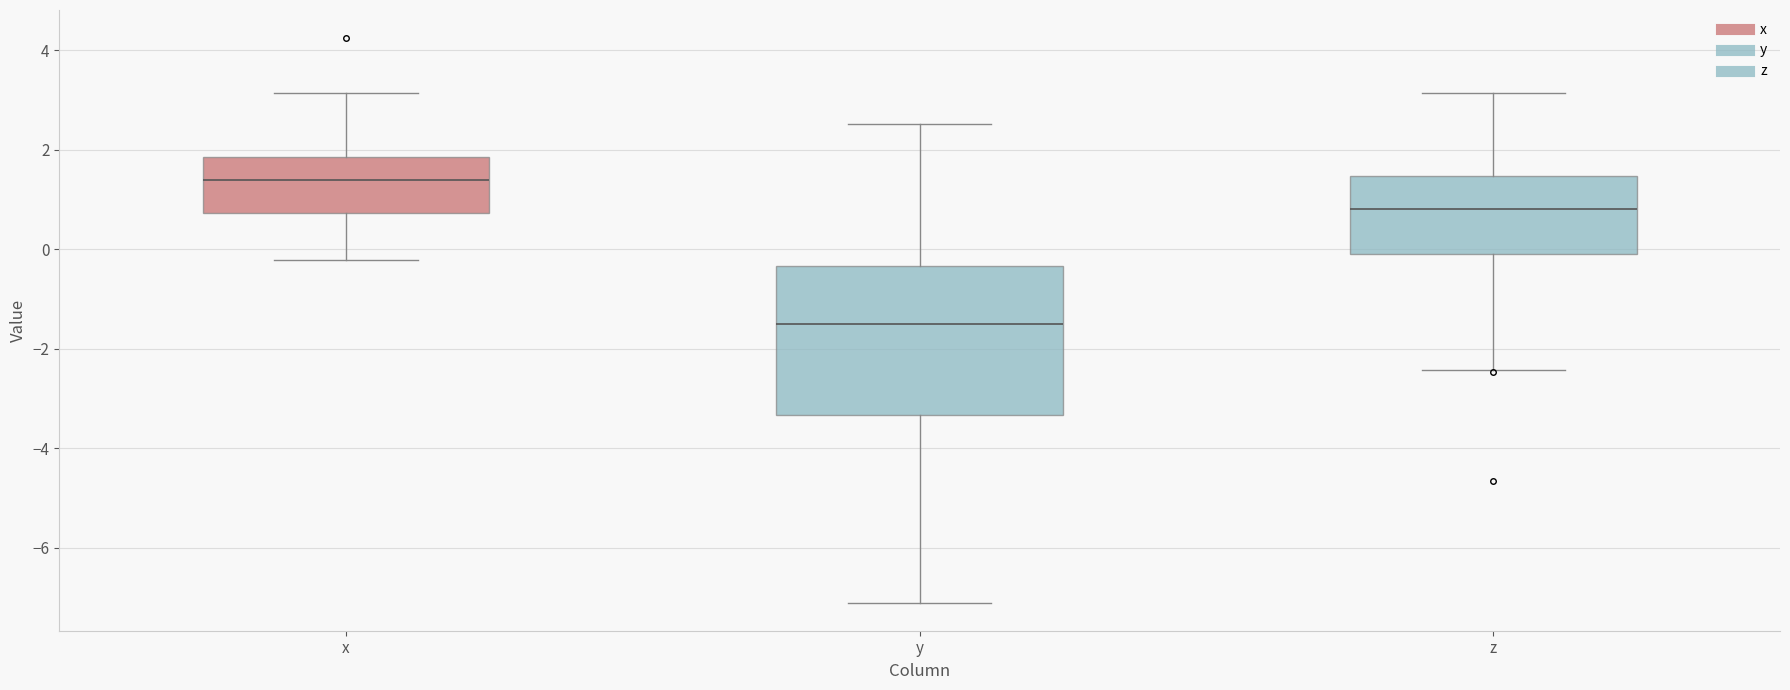

Reading left to right, transcribe this box plot: for each box, give where its median line is, the range the box spans, and where its two whiskers end, as read against the y-axis. The values are not printed on the chart, so give them approximately, as read against the axis.

x: median 1.4, box 0.8 to 1.8, whiskers -0.2 to 3.2
y: median -1.6, box -3.4 to -0.4, whiskers -7.2 to 2.6
z: median 0.8, box 0.0 to 1.4, whiskers -2.4 to 3.2